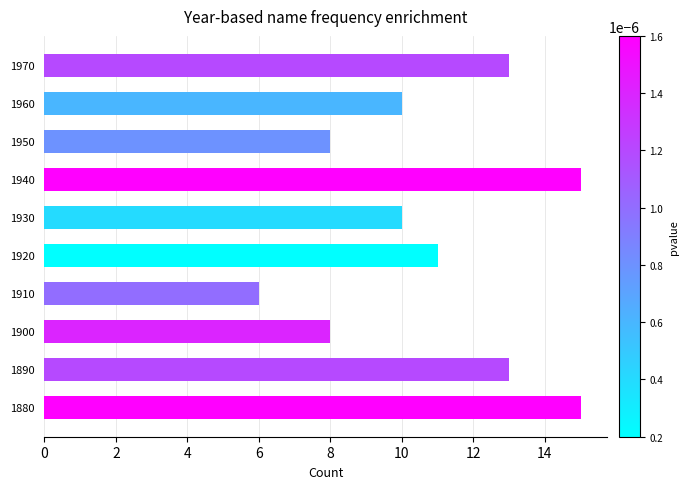

What is the difference between the maximum and minimum values?

9